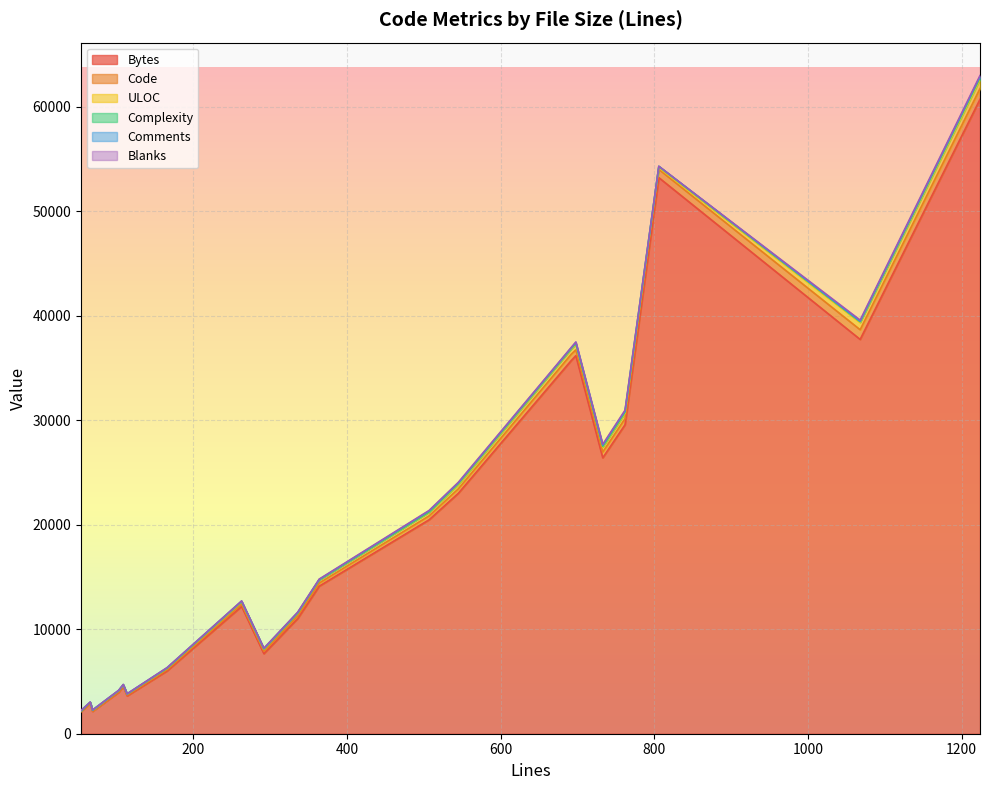

What is the greatest value displayed?

60723